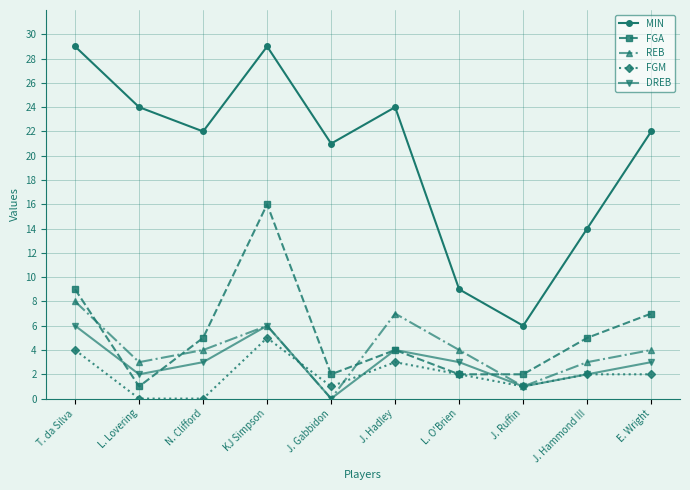

What is the total value across all series at J. Hadley?

42